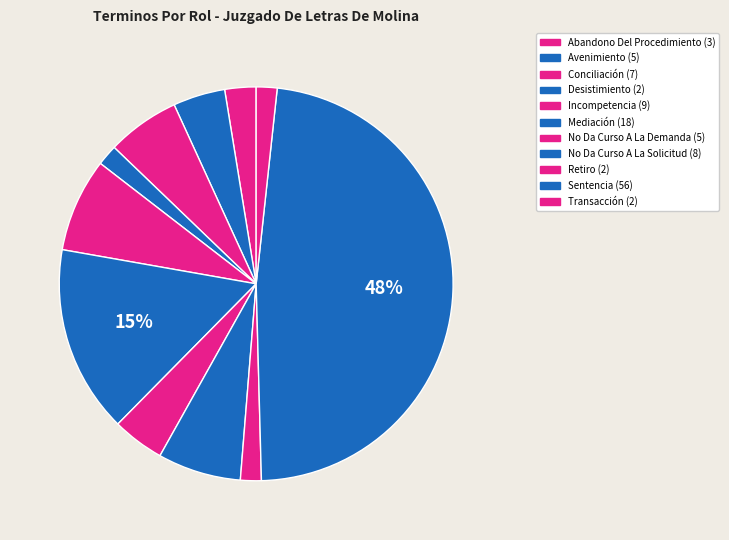

What portion of the pie excludes Avenimiento?

95.7%